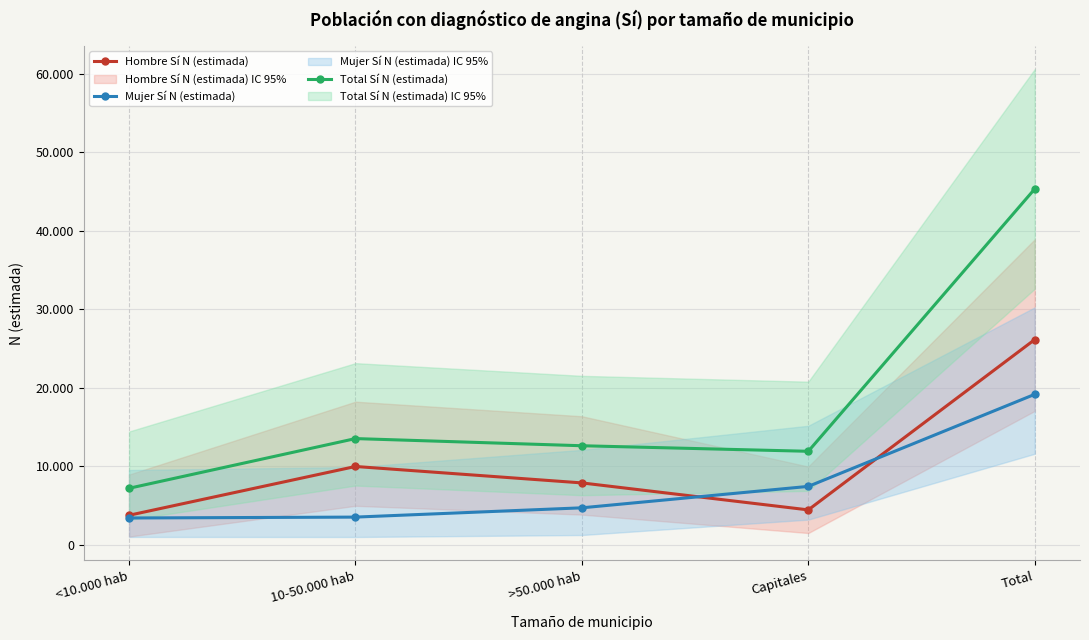

What is the average value of the Mujer Sí N (estimada) series?

7673